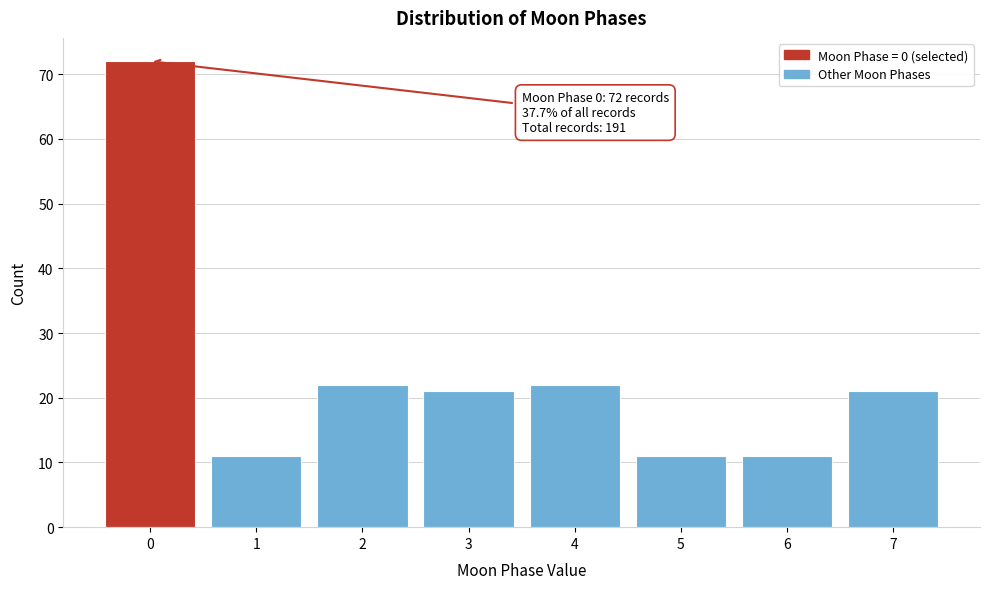

Reading left to right, list all the values displayed in this chart.

0=72	1=11	2=22	3=21	4=22	5=11	6=11	7=21